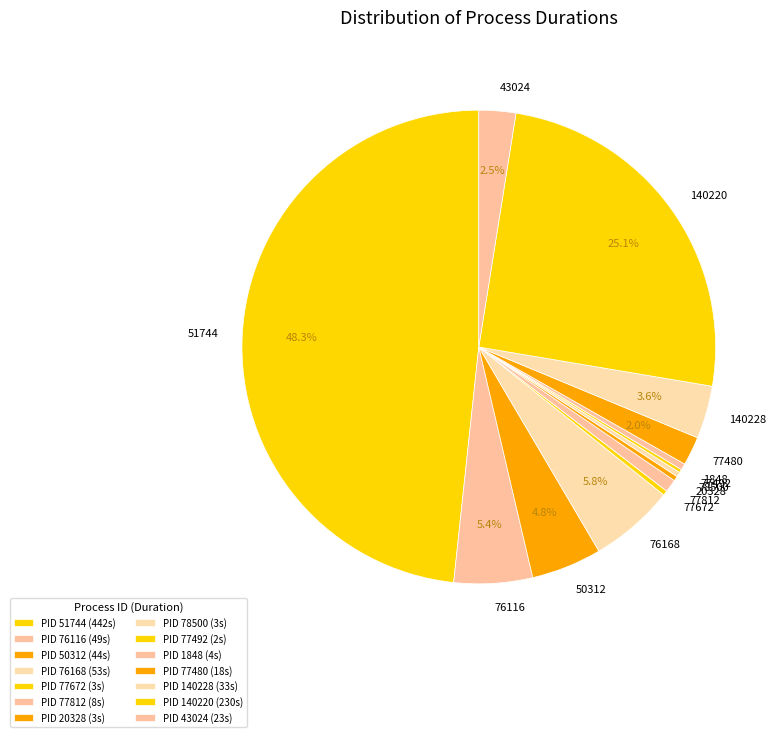

Does any single category account for the majority?

No